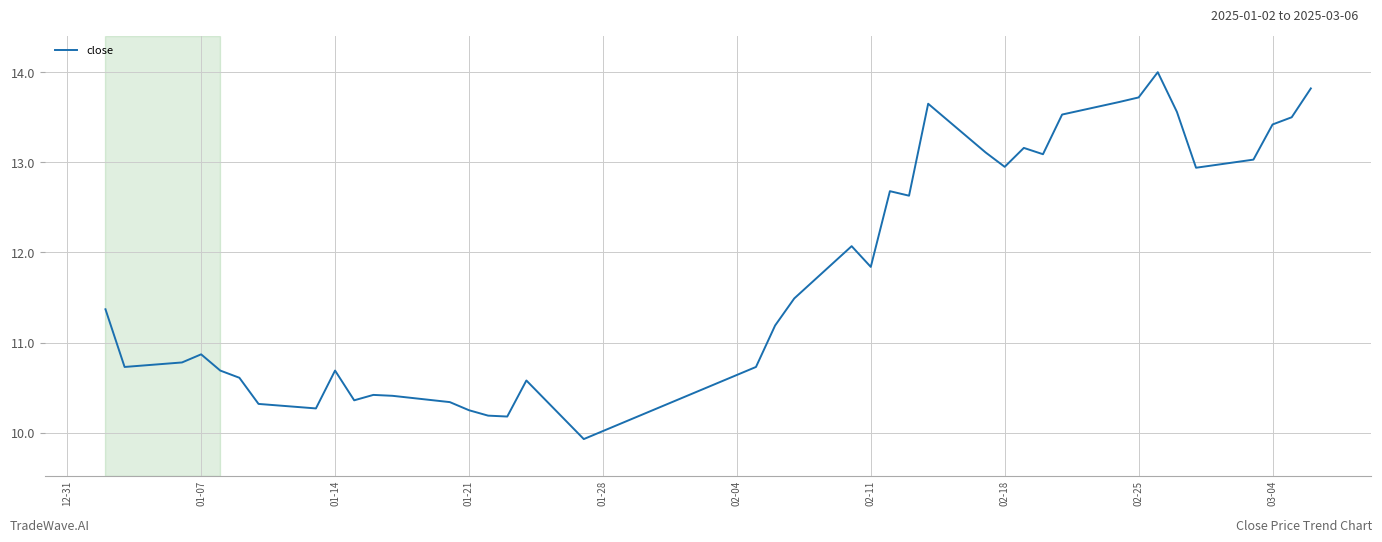

What is the minimum value shown in the chart?

9.9